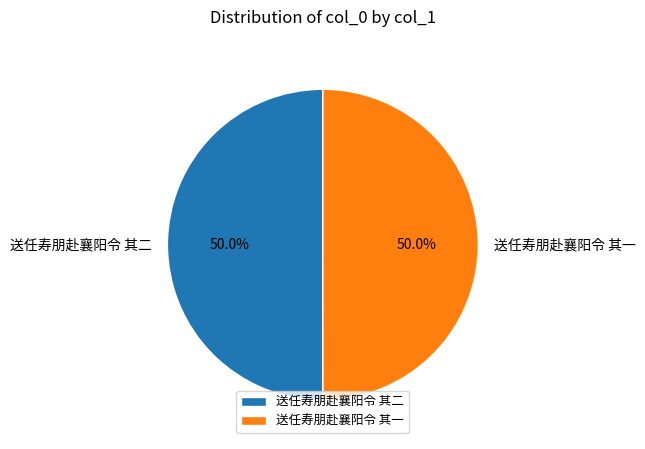

Approximately how many times larger is the value at 送任寿朋赴襄阳令 其二 compared to 送任寿朋赴襄阳令 其一?

1.0